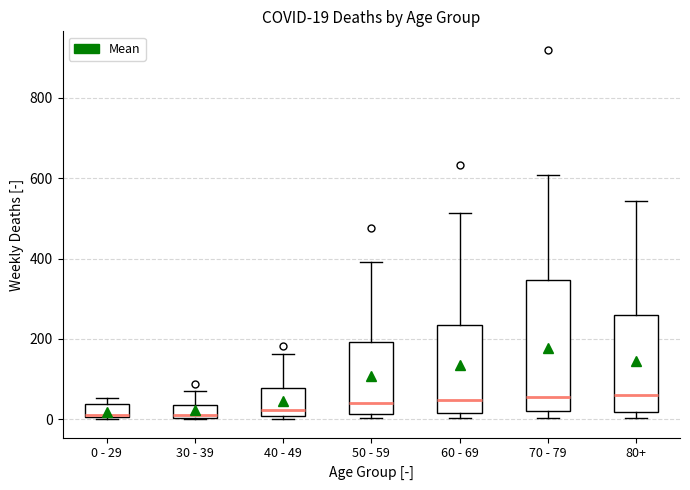

Which box is the tallest, from its lower edge to its upper edge?

70 - 79